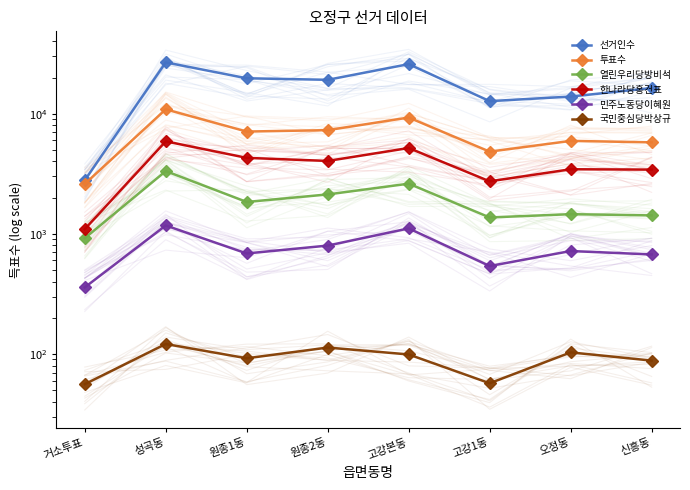

The 열린우리당방비석 series shows 2127 at 원종2동. True or false?

True